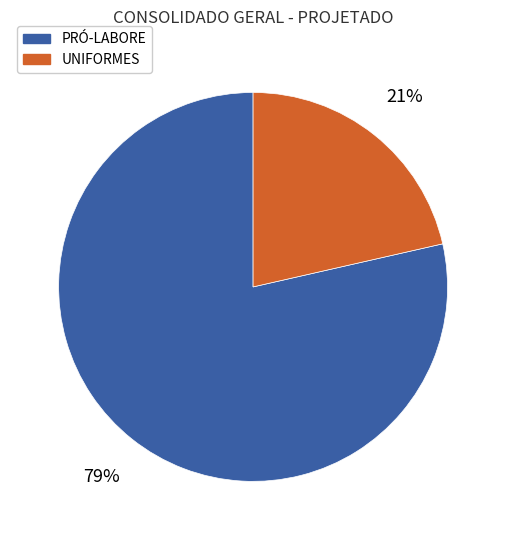

To the nearest percent, what is the combined percentage of UNIFORMES and PRÓ-LABORE?

100%